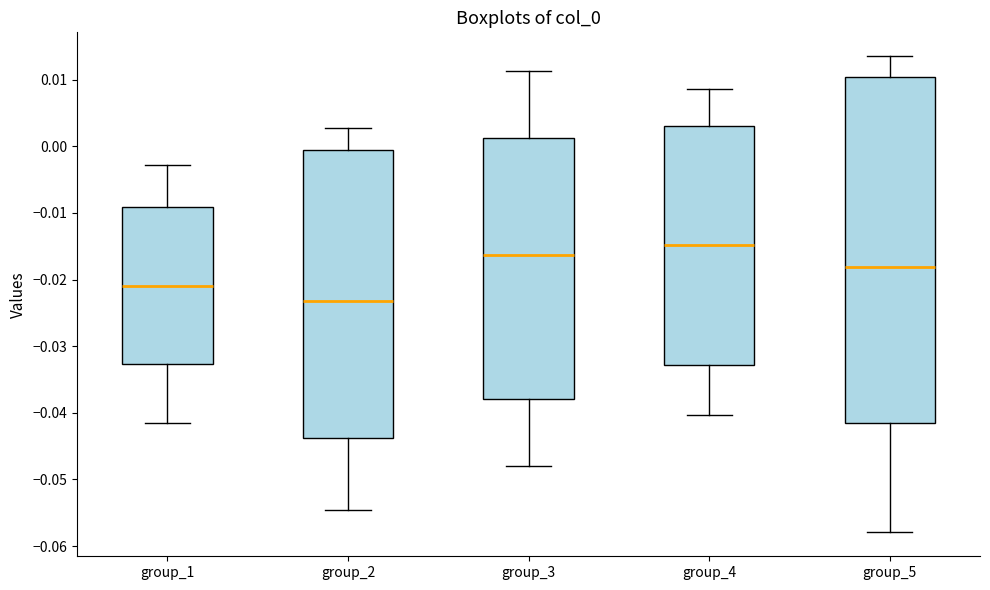

Where is the lower edge of the box for group_1 on the y-axis? The values are not printed on the chart, so give them approximately, as read against the axis.

-0.033